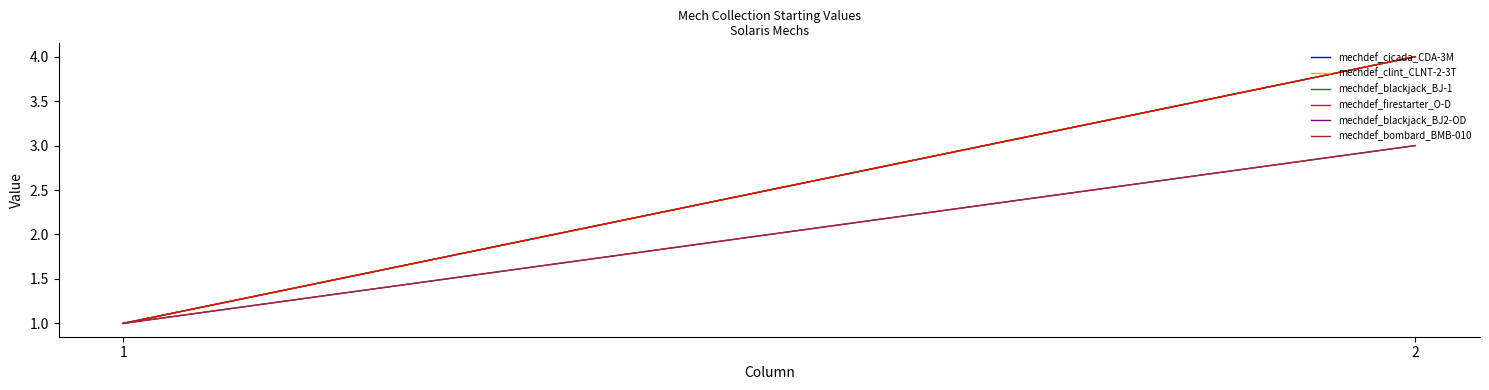

True or false: mechdef_cicada_CDA-3M has a value of 1 at 1.

False